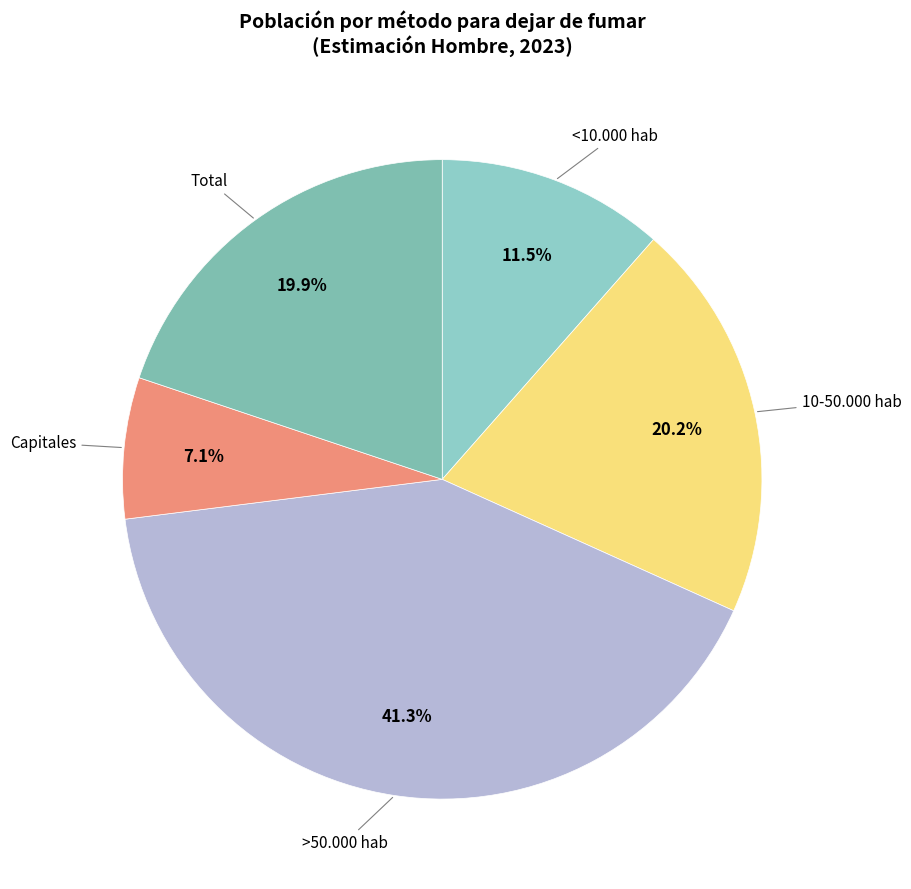

How many segments does this pie chart have?

5